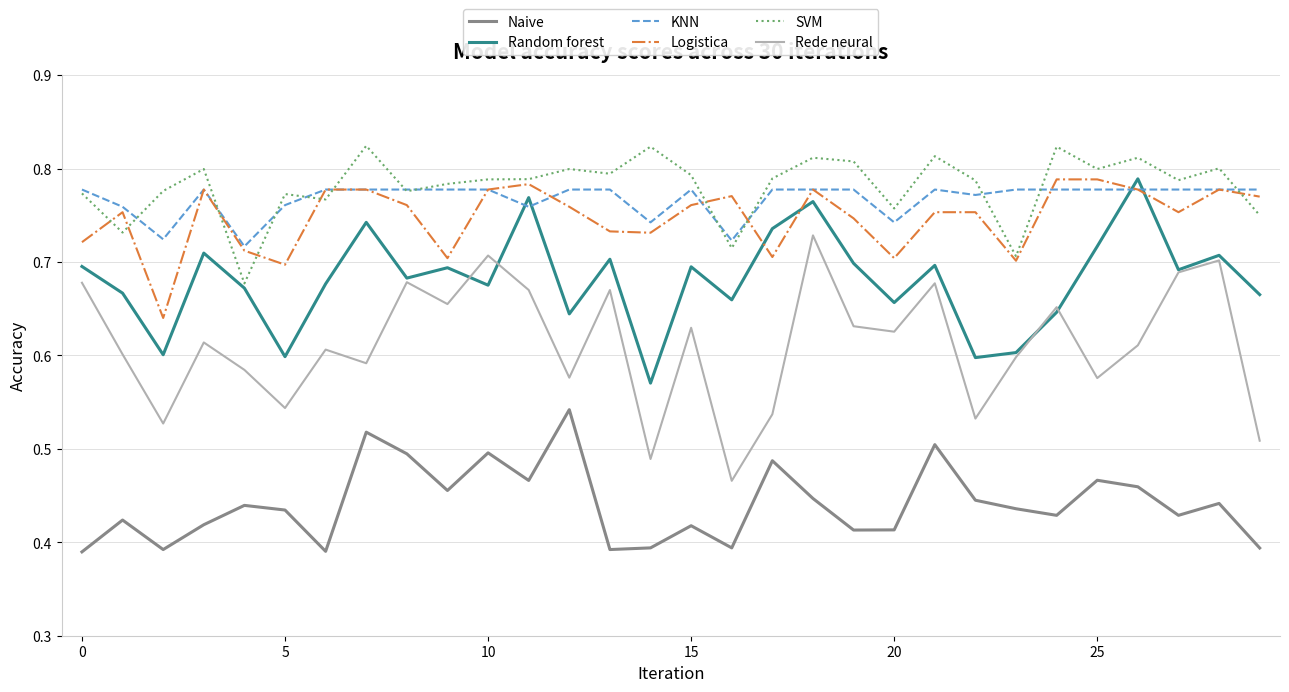

At how many categories does at least one series exceed 0?

30